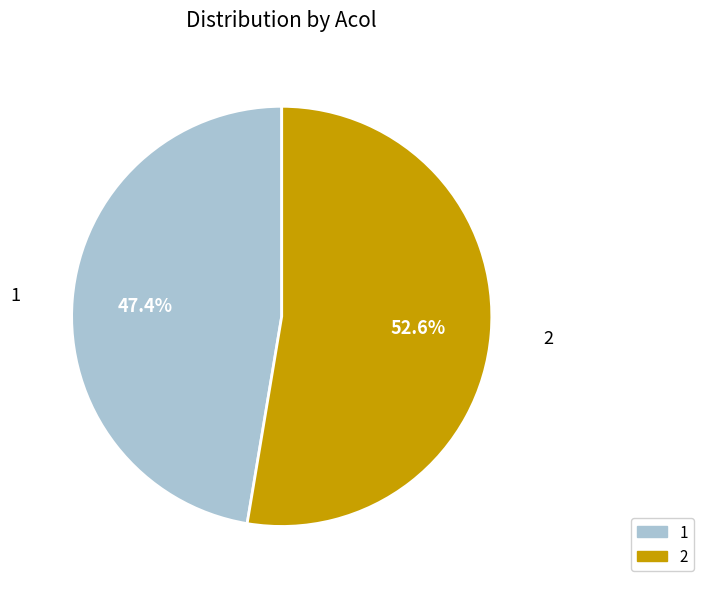

What percentage do 1 and 2 together represent?

100.0%